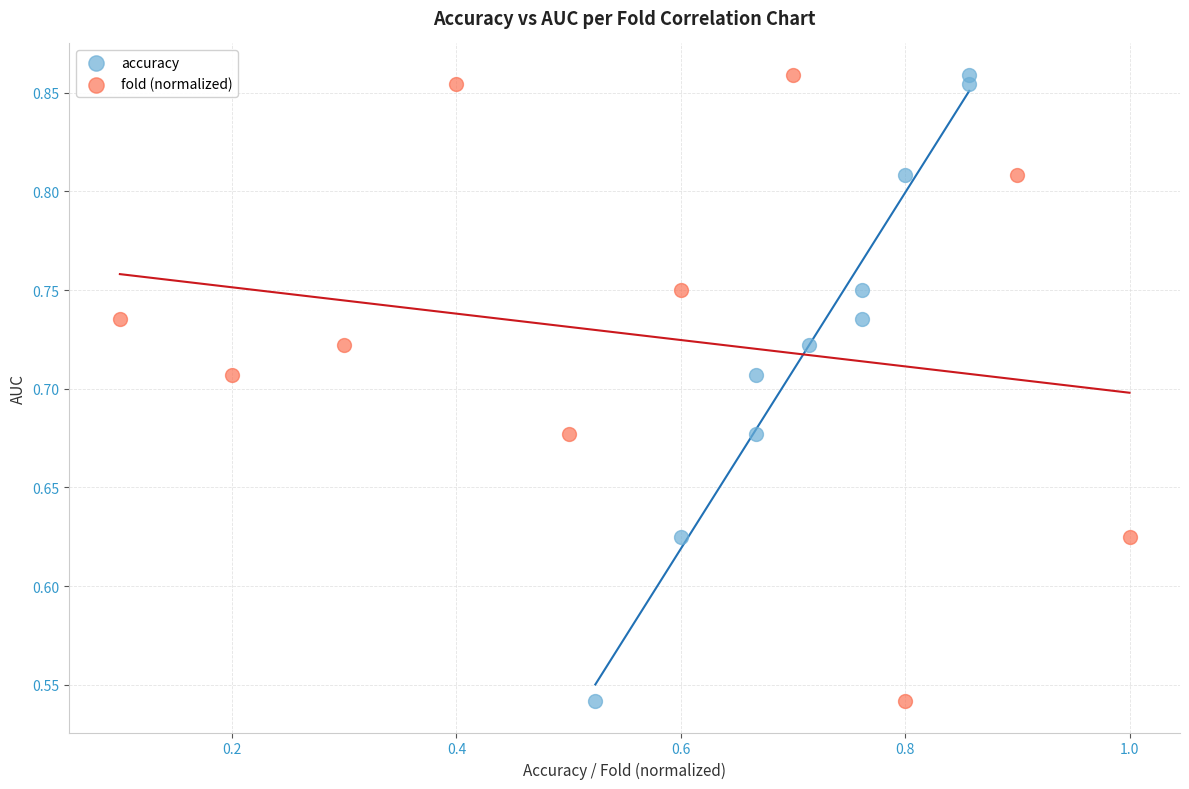

What are all the series names shown in the legend?

accuracy, fold (normalized)